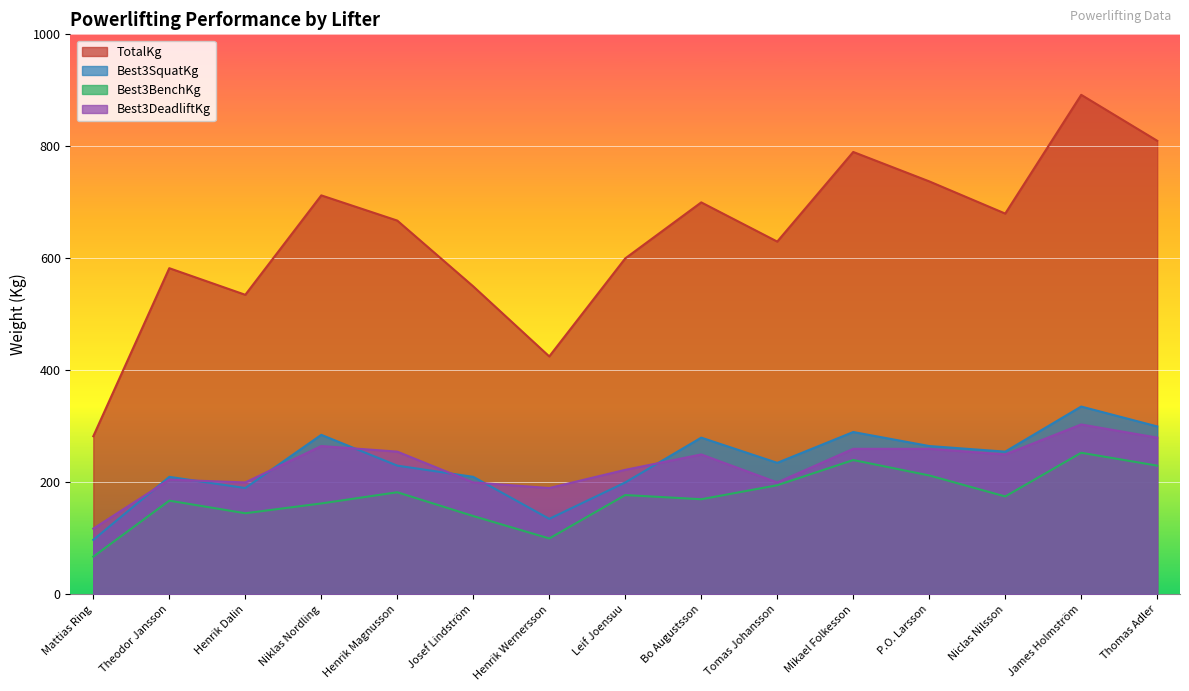

Where is the first local maximum for Best3SquatKg?

Theodor Jansson